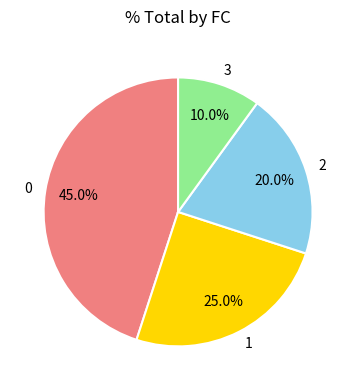

Count the number of slices in the pie.

4